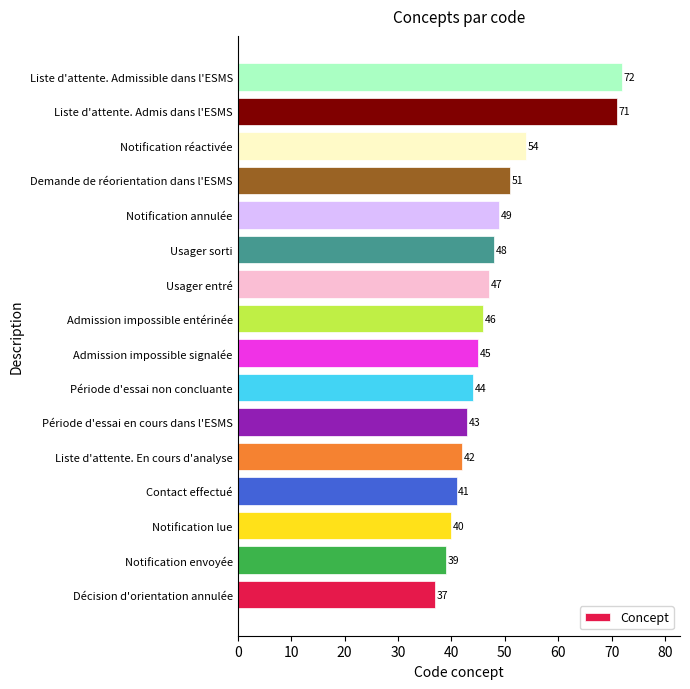

What is the sum of all values?

769